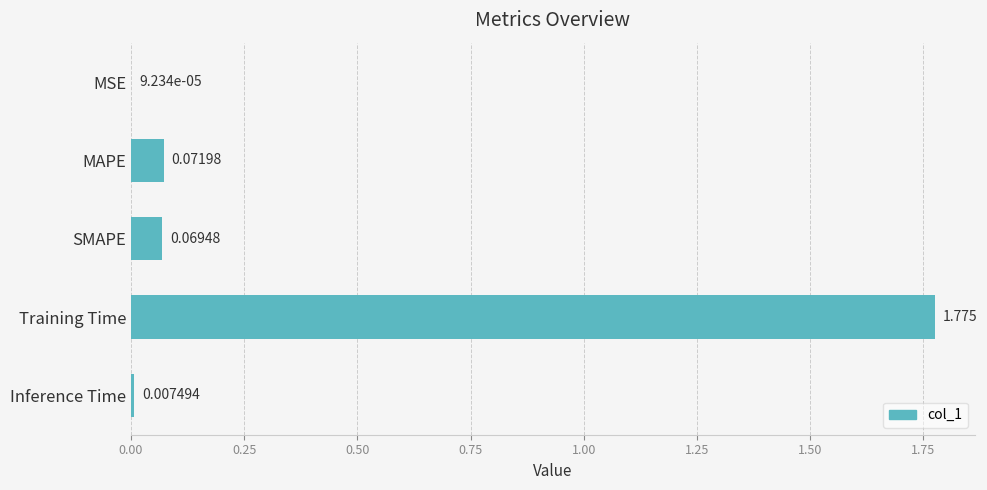

Which has a higher value, SMAPE or MSE?

SMAPE